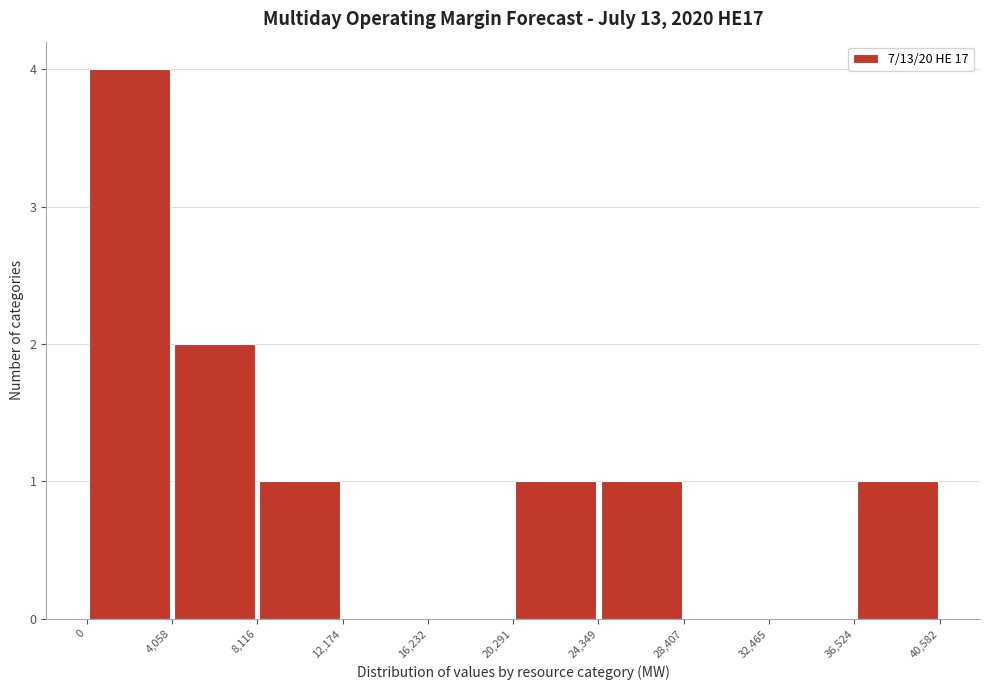

Which range on the x-axis has the tallest bar?

0 to 4,058